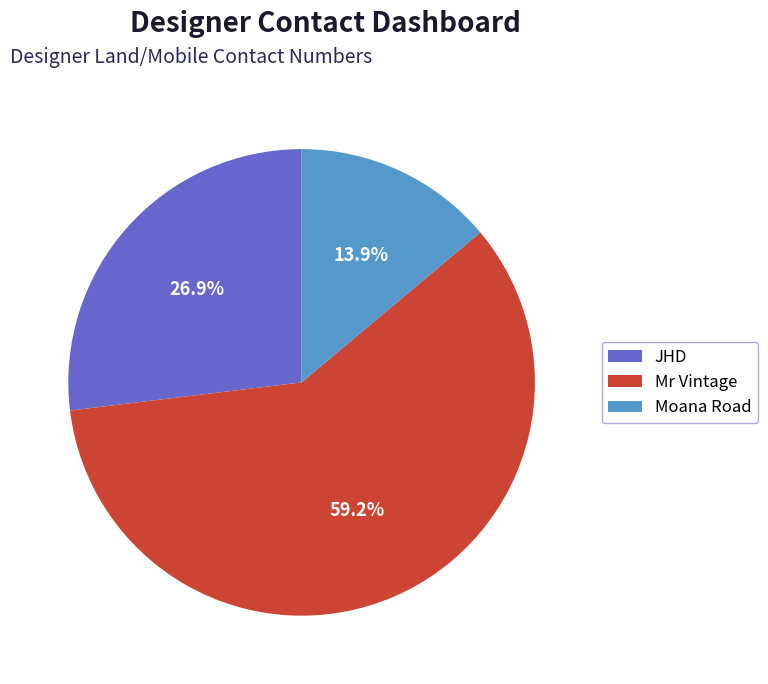

The Mr Vintage slice represents 70% of the pie. True or false?

False